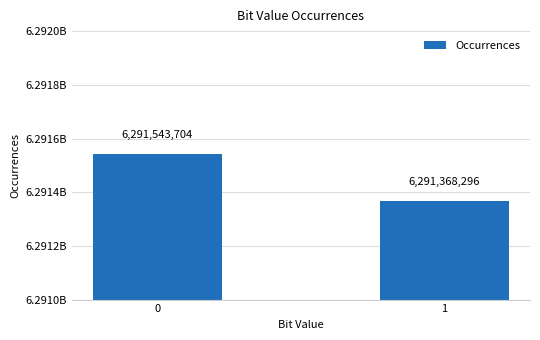

Does the chart contain any negative values?

No